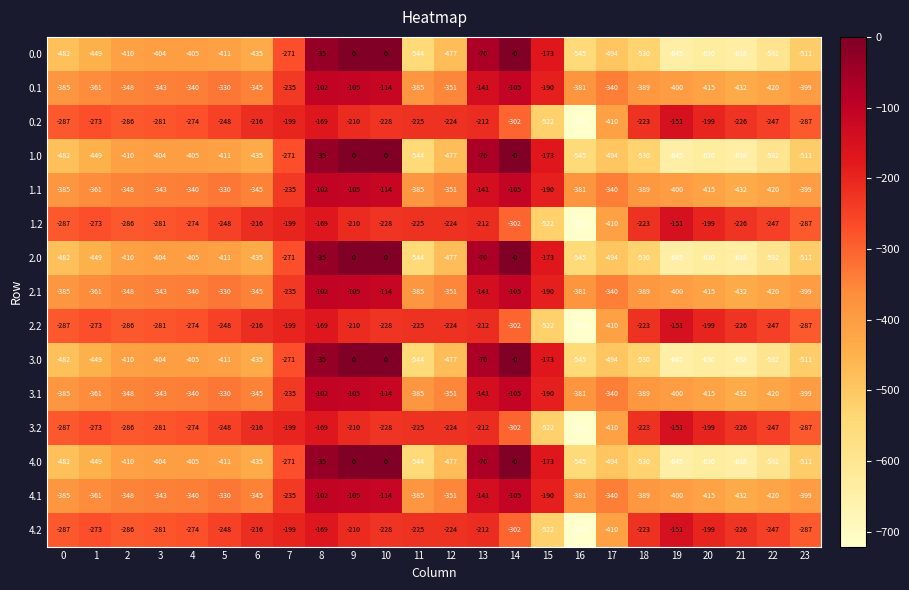

How many series are shown in this chart?

15